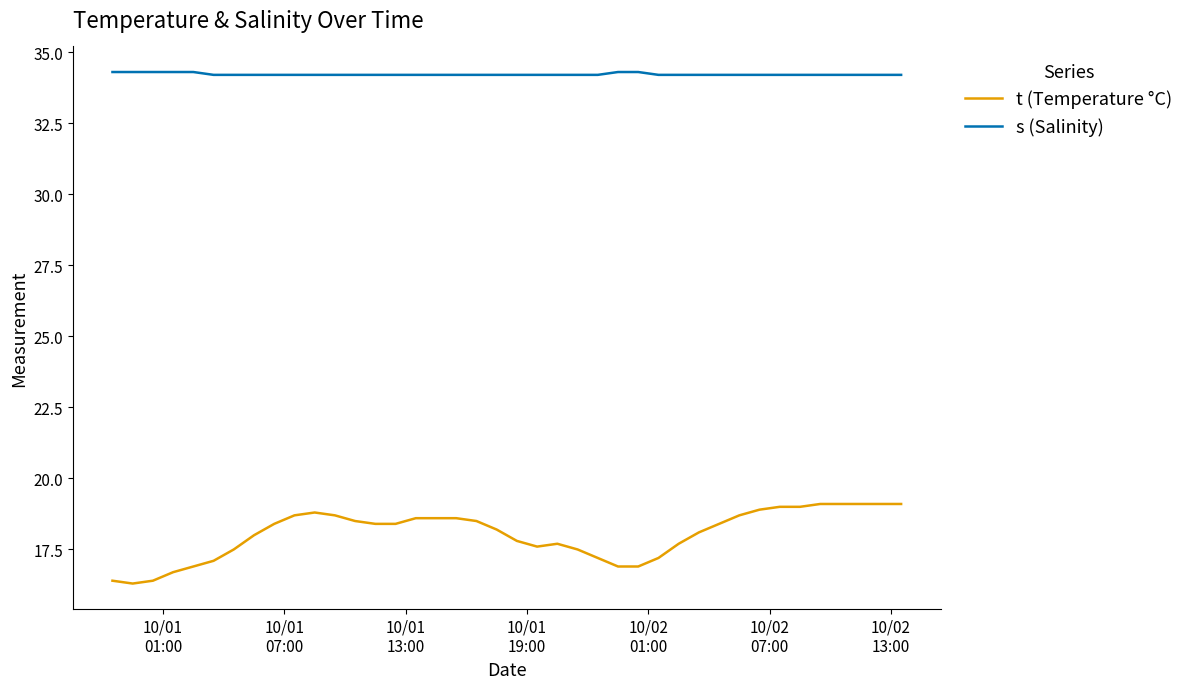

Is this an area chart (filled region under the line)?

No